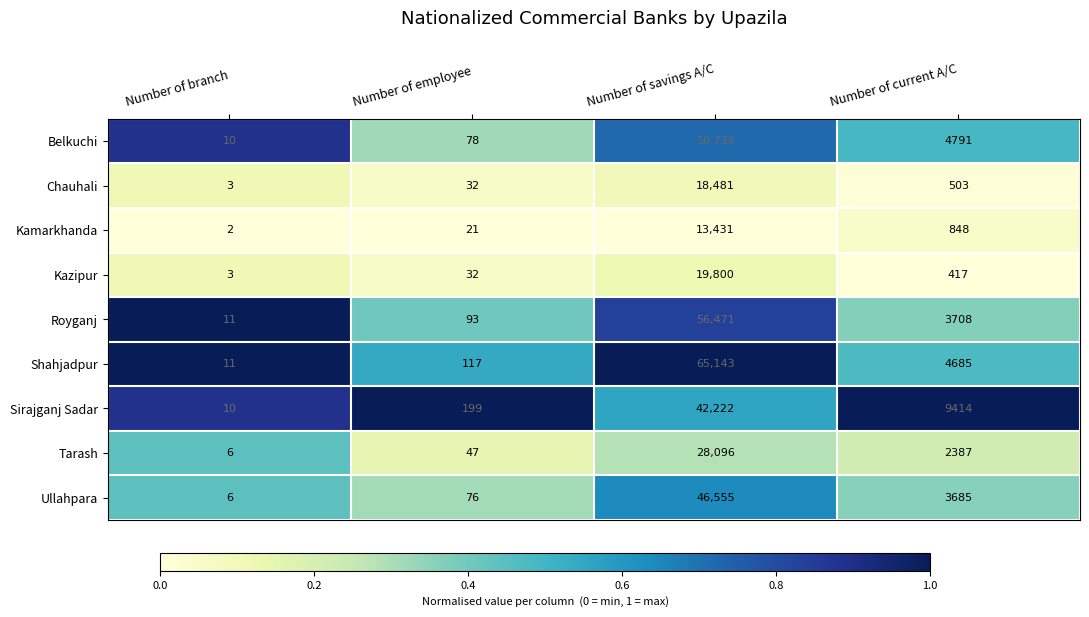

At Number of current A/C, list the series in order from largest to smallest.

Sirajganj Sadar, Belkuchi, Shahjadpur, Royganj, Ullahpara, Tarash, Kamarkhanda, Chauhali, Kazipur